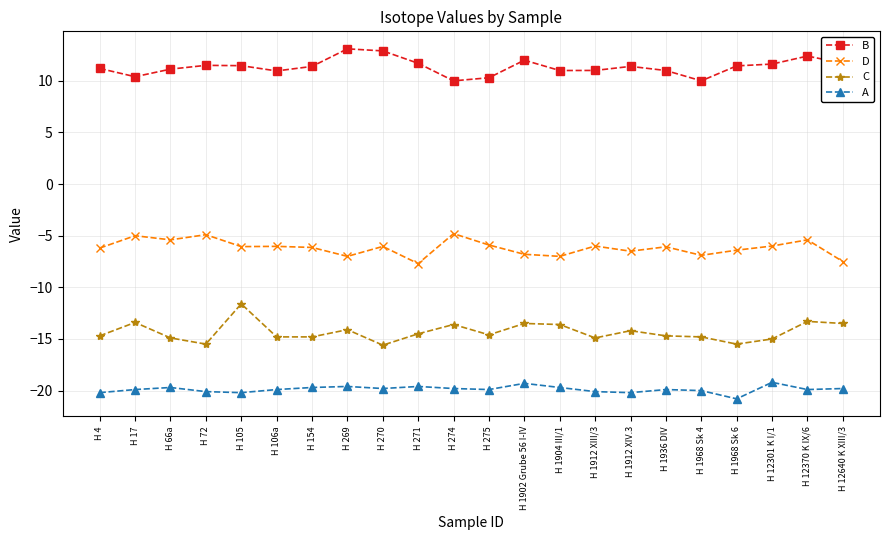

The C series shows -13.6 at H 274. True or false?

True